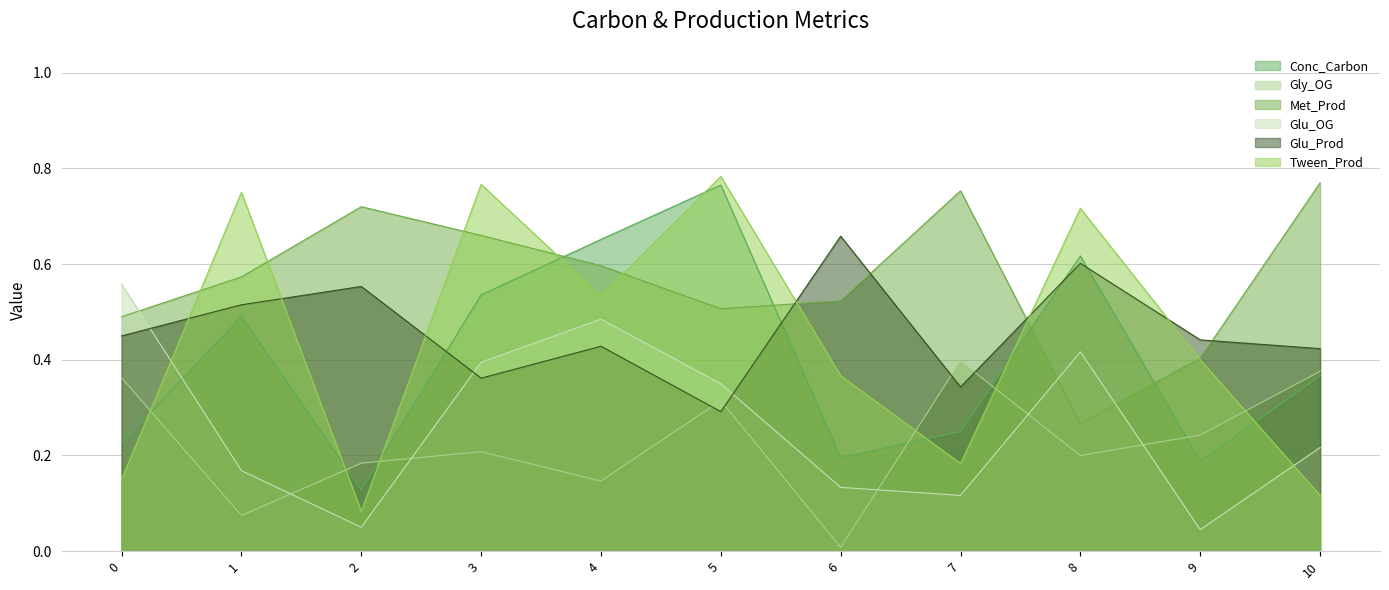

What is the value of the Conc_Carbon point at the 3rd from the left?

0.1